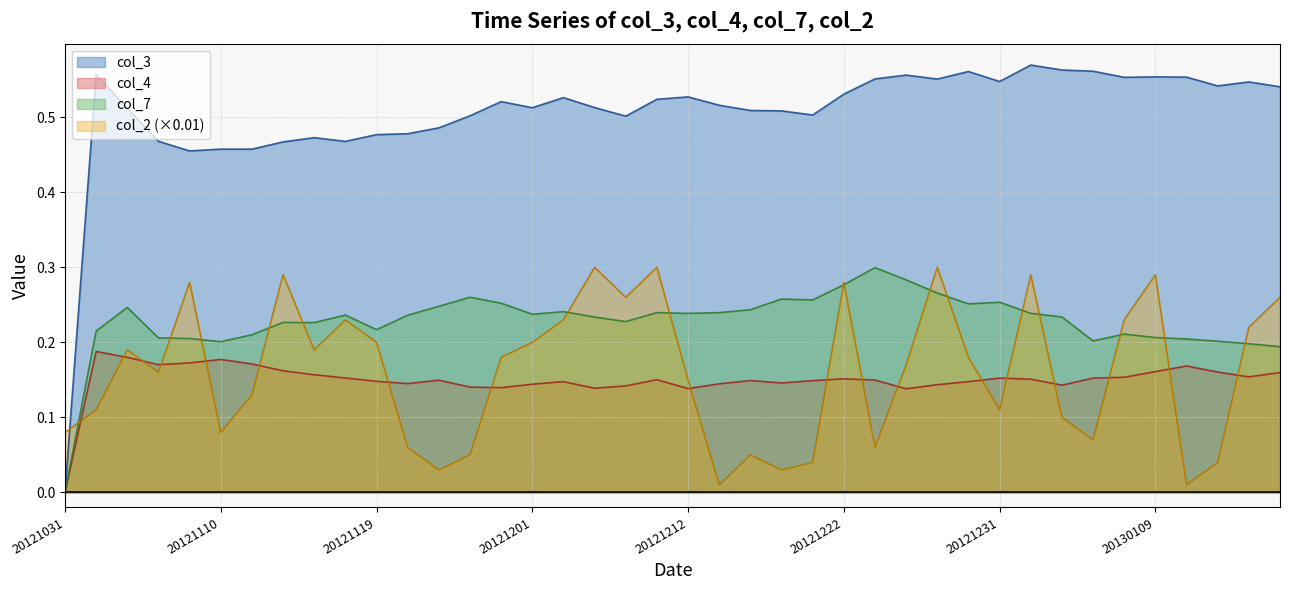

What is the total value across all series at 20121114?

1.1